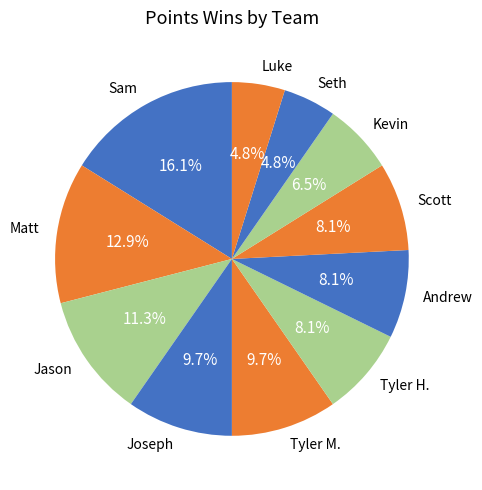

Between Jason and Joseph, which is larger?

Jason